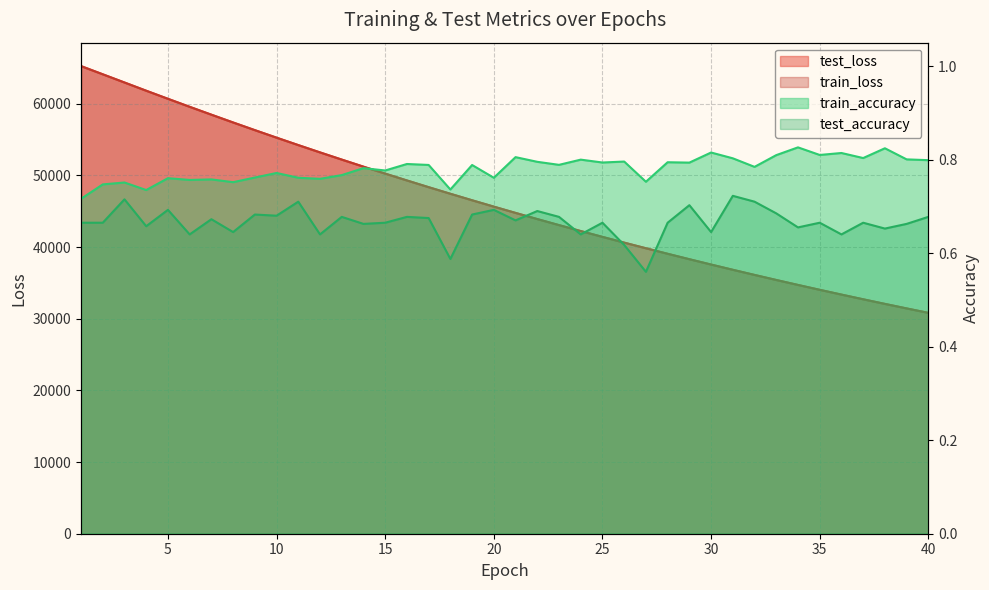

What are all the series names shown in the legend?

test_loss, train_loss, train_accuracy, test_accuracy